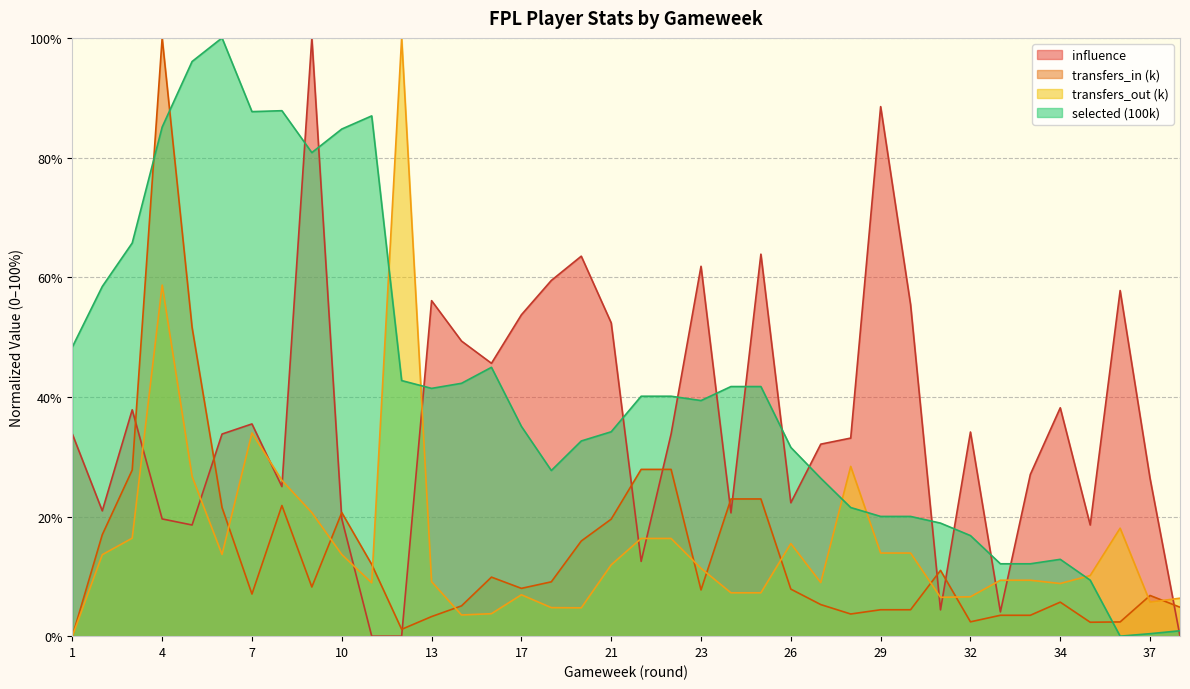

Is the value of influence at 25 greater than the value of transfers_out at 13?

Yes